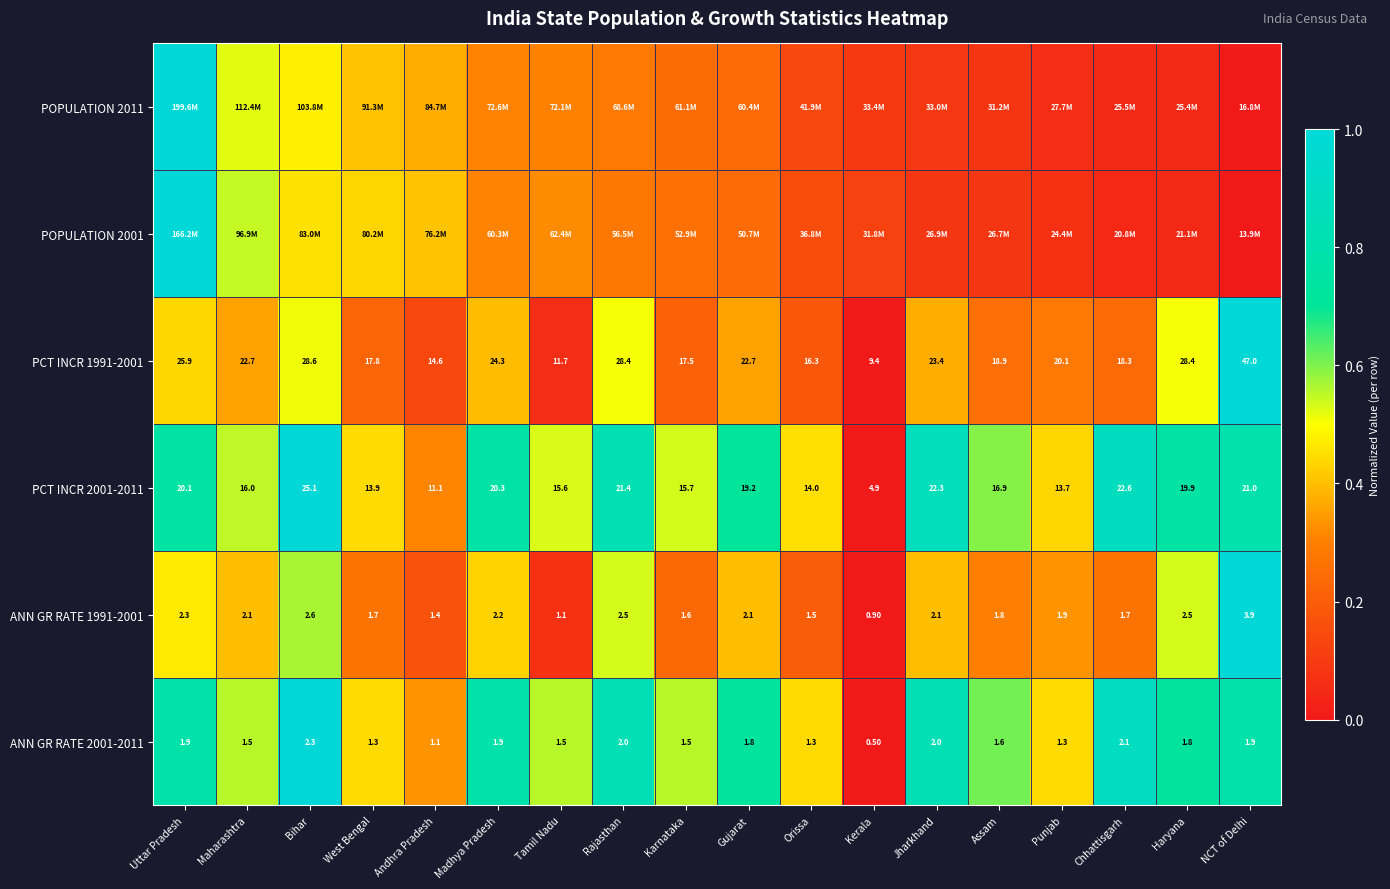

At which label does PCT INCR 1991-2001 first exceed 22?

Uttar Pradesh